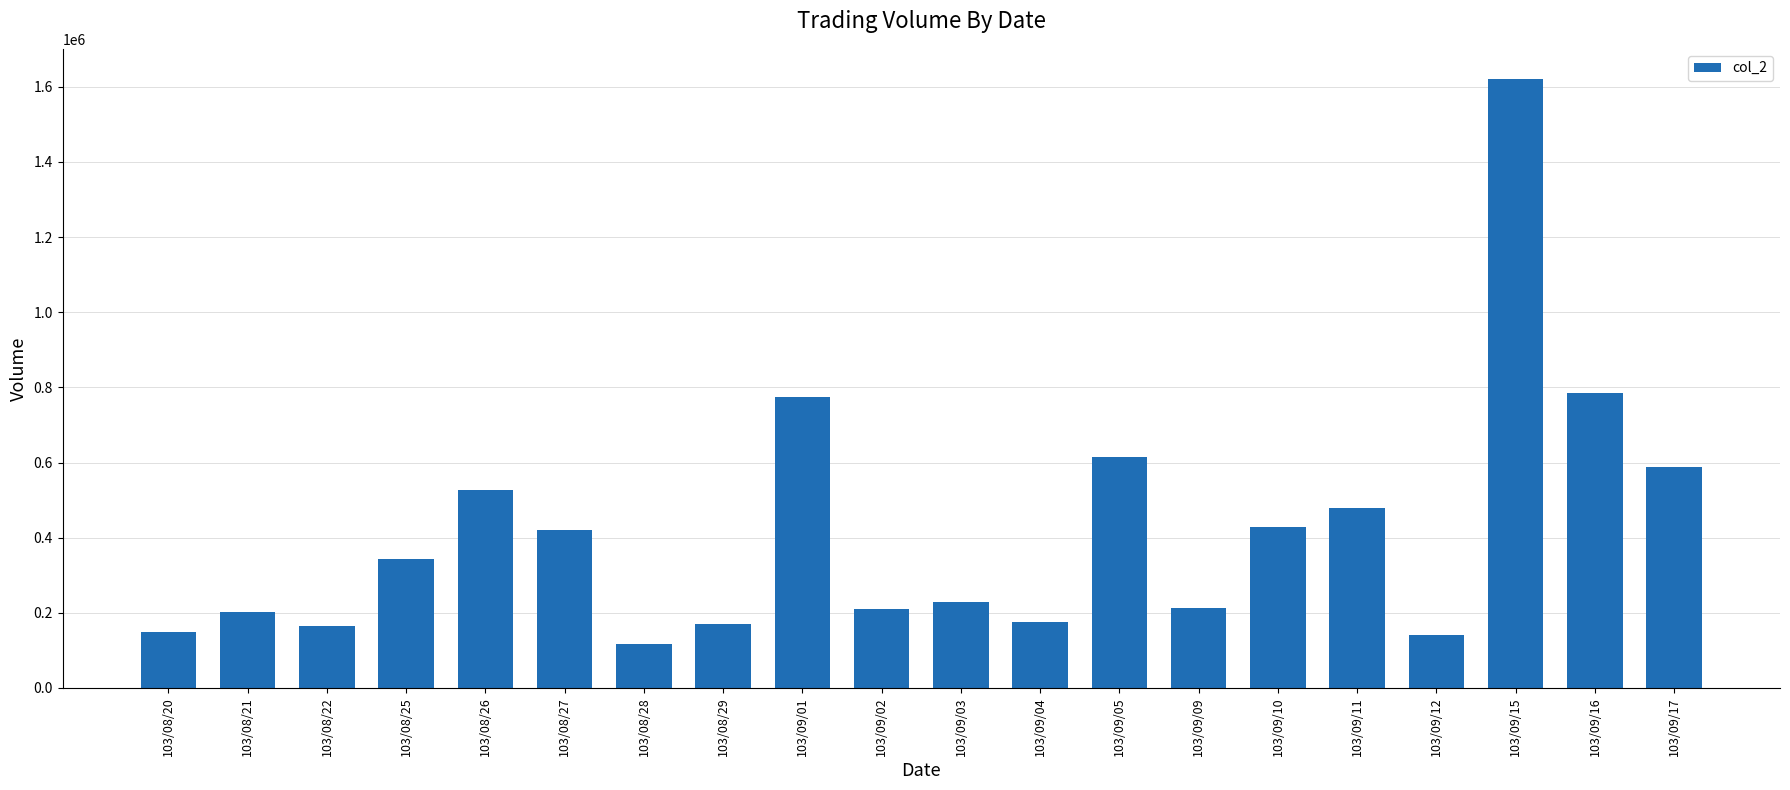

What is the approximate value at 103/09/09?

214000